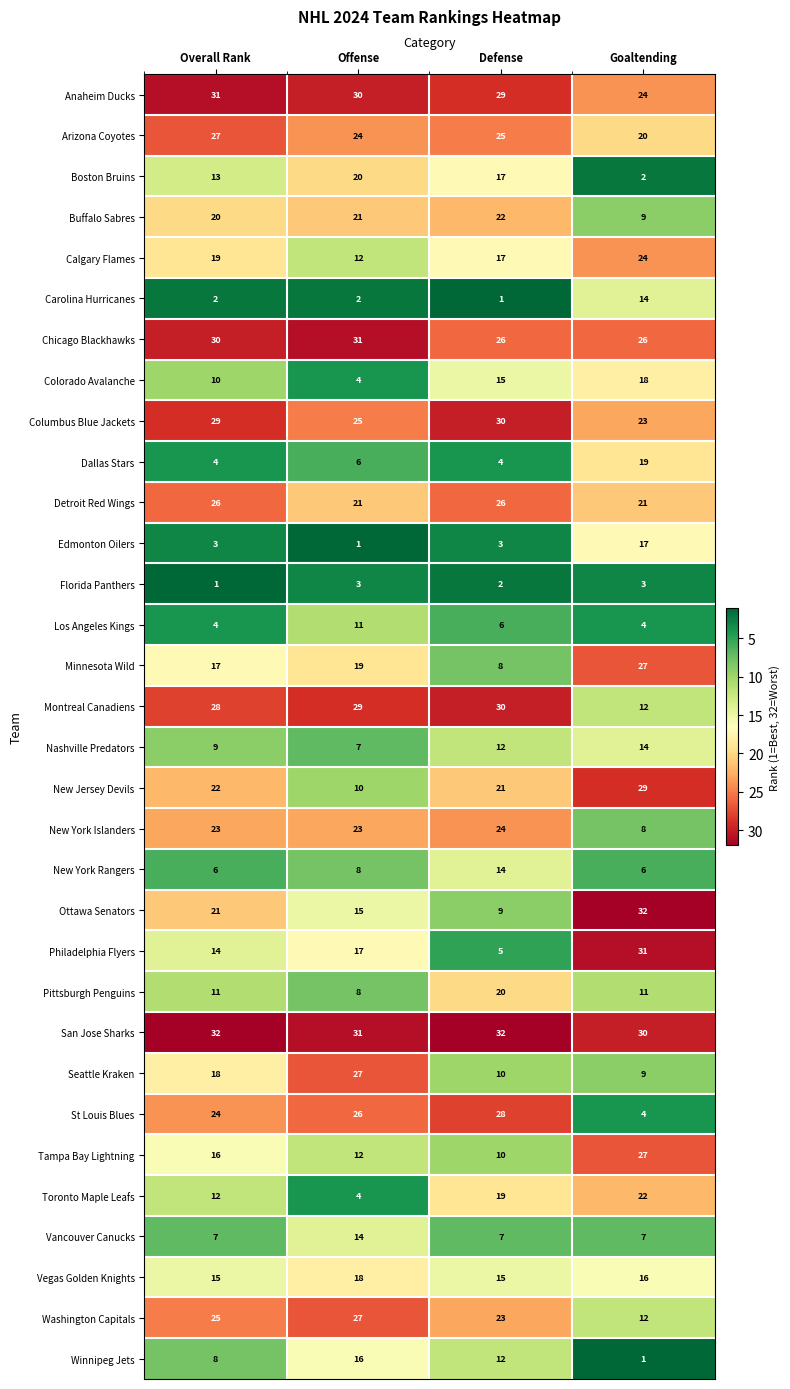

Count the number of data series in this chart.

32